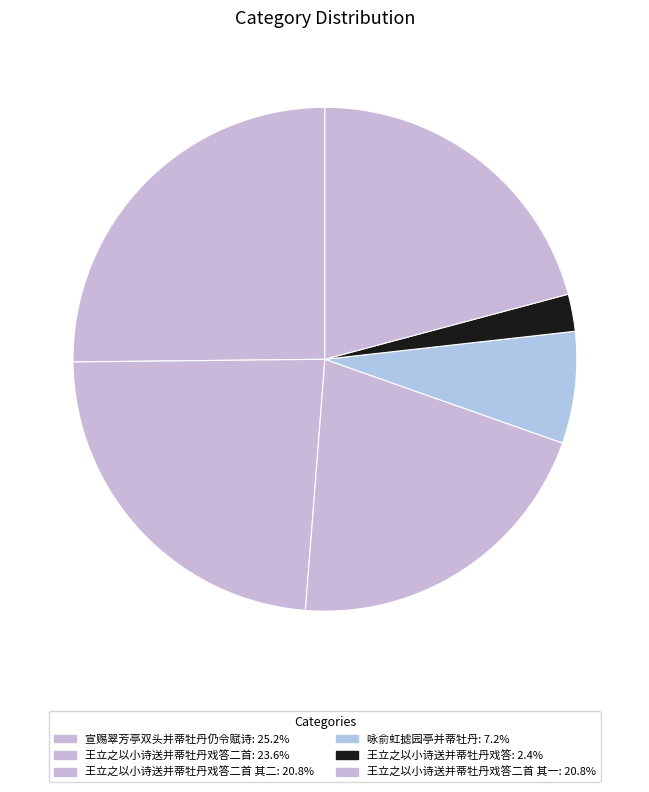

Count the number of slices in the pie.

6